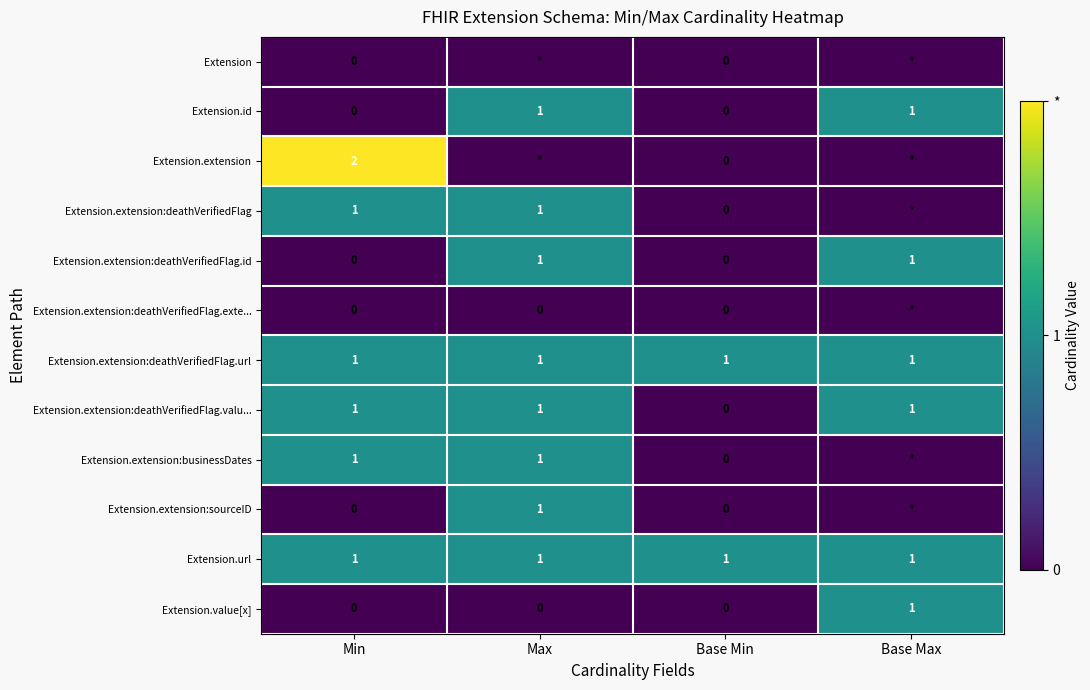

True or false: Extension.extension has a value of 2 at Min.

True